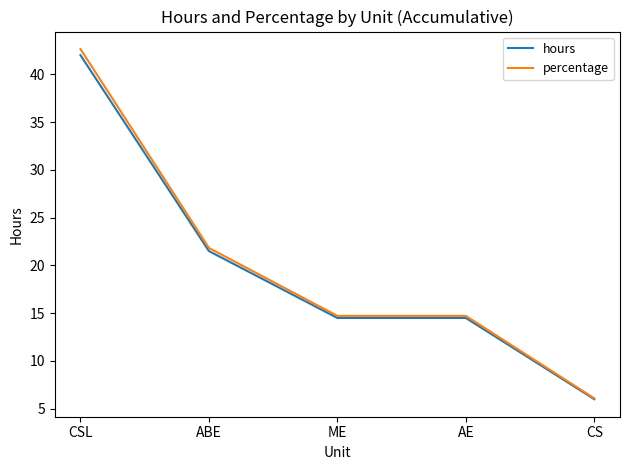

Which series has the widest spread of values?

percentage